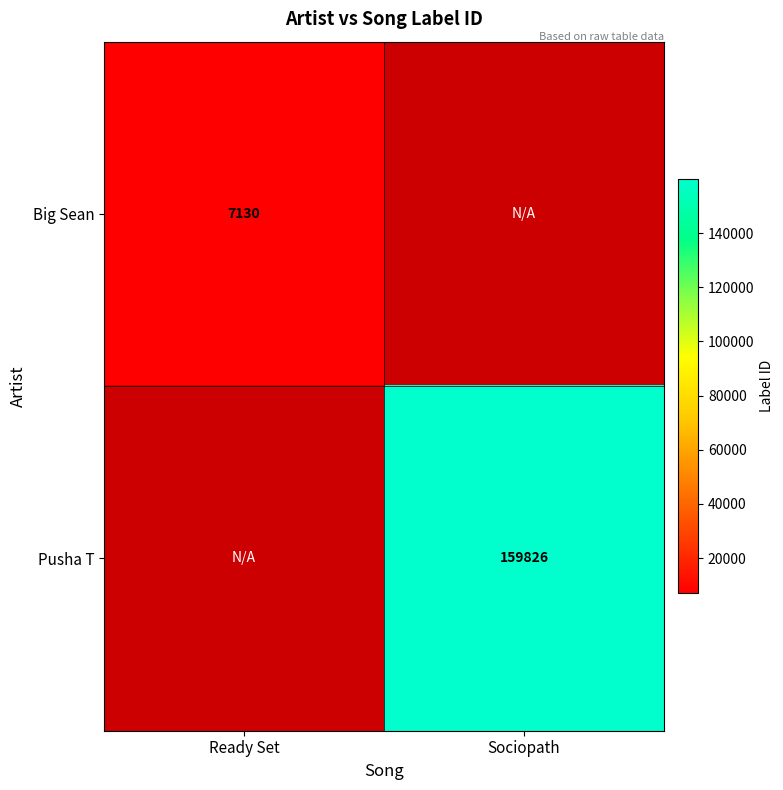

At which category does the chart reach its peak across all series?

Sociopath